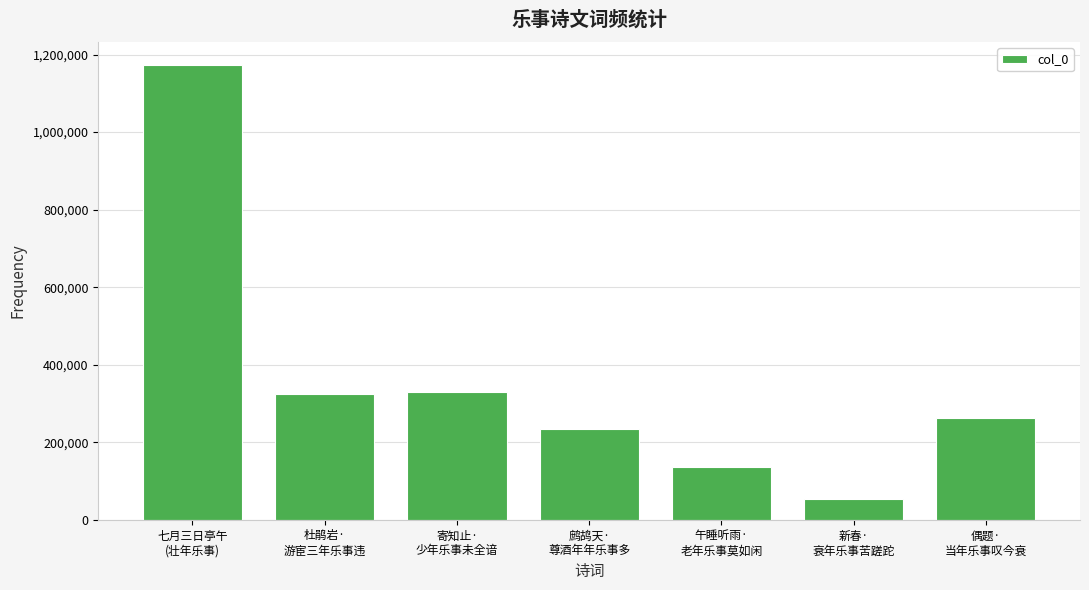

What is the greatest value displayed?

1173570